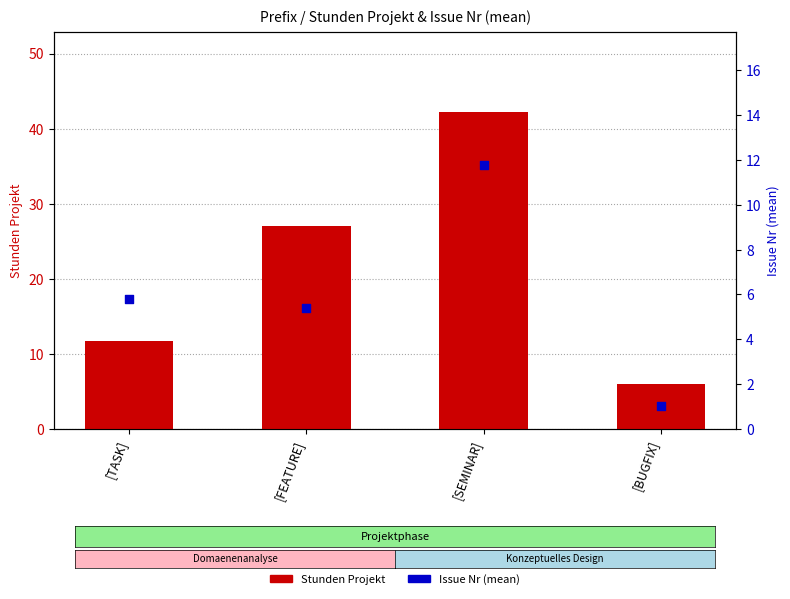

Which series has the largest total across all categories?

Stunden Projekt